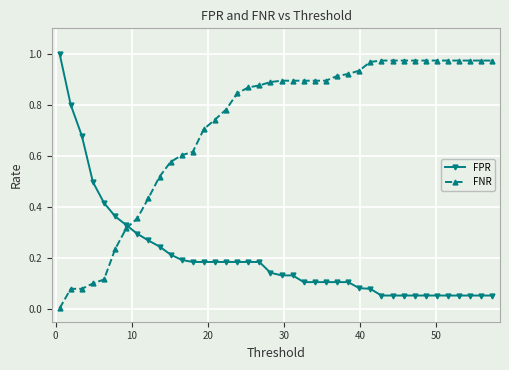

How many distinct data groups are displayed?

2